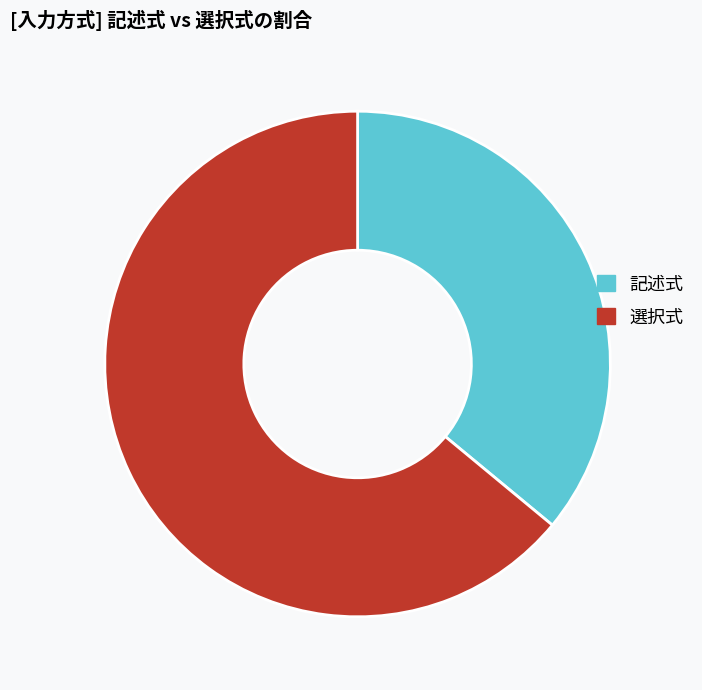

What is the smallest slice in the pie chart?

記述式